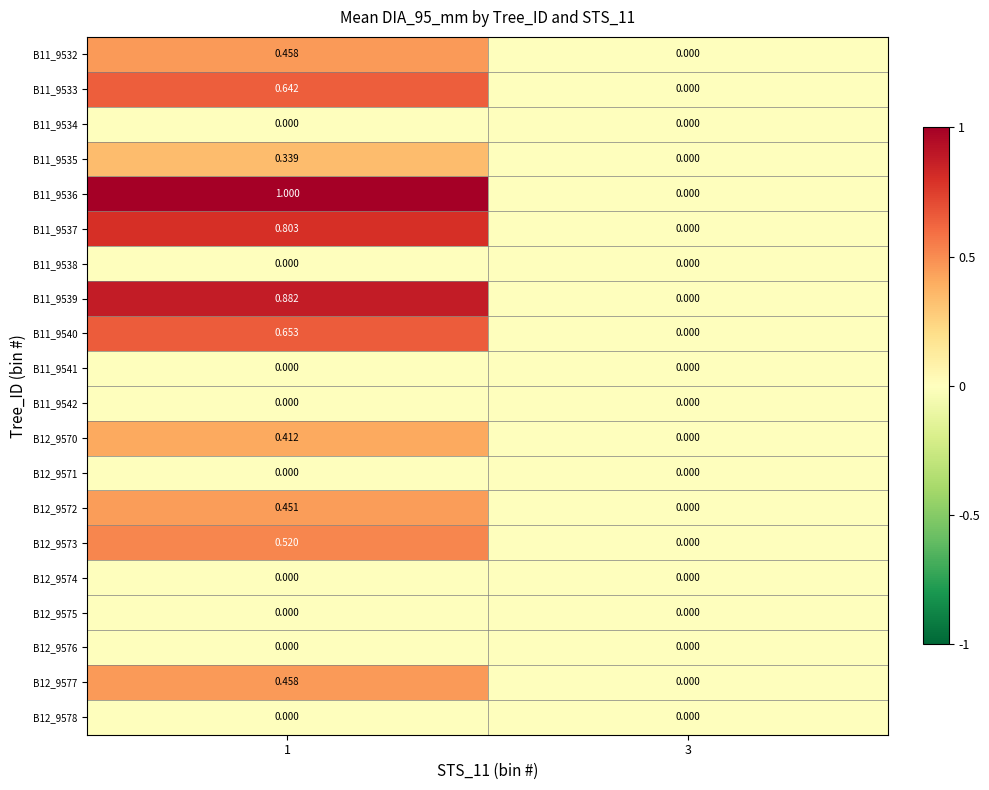

Which series has the widest spread of values?

B11_9536